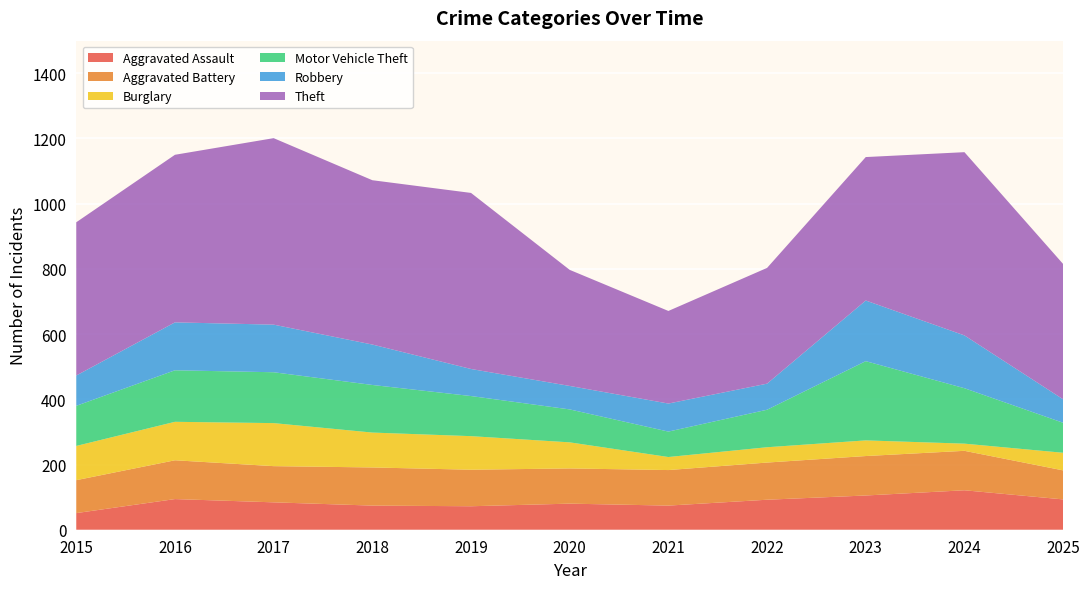

Reading right to left, transcribe all the data shown in this chart.

Aggravated Assault: 2025=93	2024=121	2023=105	2022=92	2021=74	2020=80	2019=72	2018=74	2017=84	2016=94	2015=51
Aggravated Battery: 2025=89	2024=121	2023=121	2022=114	2021=109	2020=108	2019=112	2018=117	2017=111	2016=119	2015=101
Burglary: 2025=54	2024=22	2023=48	2022=47	2021=40	2020=80	2019=103	2018=107	2017=132	2016=118	2015=105
Motor Vehicle Theft: 2025=92	2024=170	2023=243	2022=115	2021=78	2020=101	2019=123	2018=146	2017=156	2016=158	2015=123
Robbery: 2025=72	2024=162	2023=186	2022=80	2021=86	2020=72	2019=83	2018=124	2017=146	2016=147	2015=93
Theft: 2025=415	2024=562	2023=440	2022=355	2021=284	2020=356	2019=540	2018=504	2017=572	2016=514	2015=470